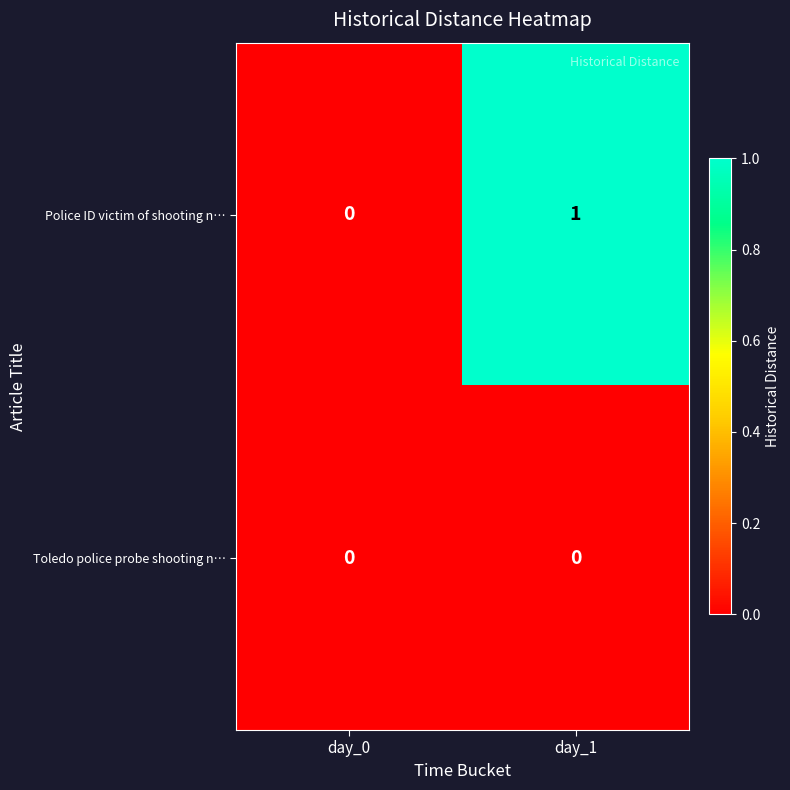

Which category has the highest value across all series?

day_1